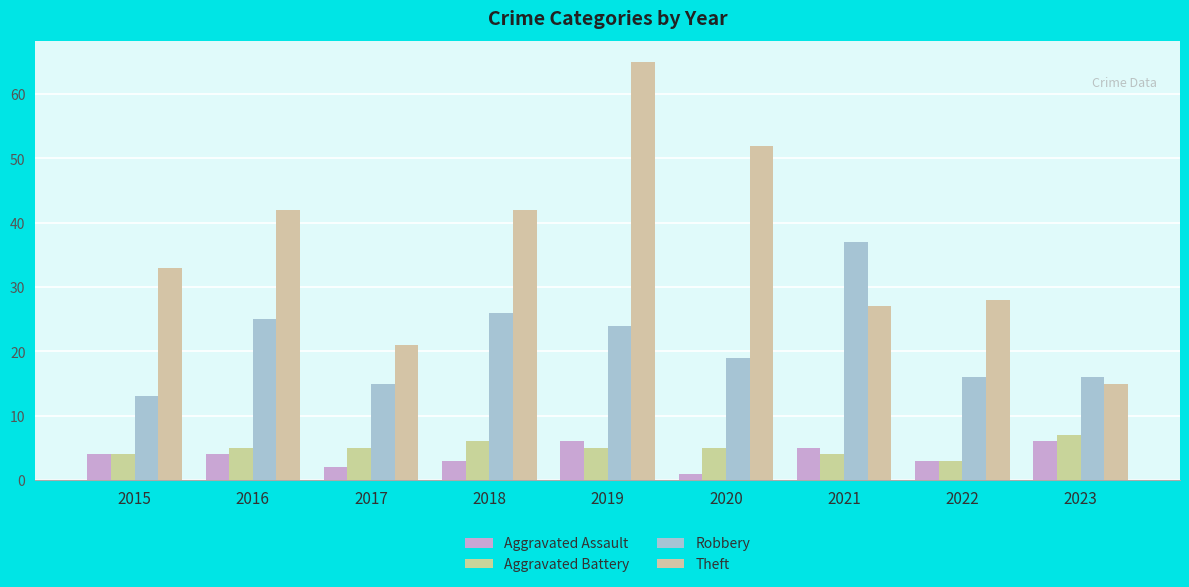

What is the spread (max minus min) of values at 2017?

19